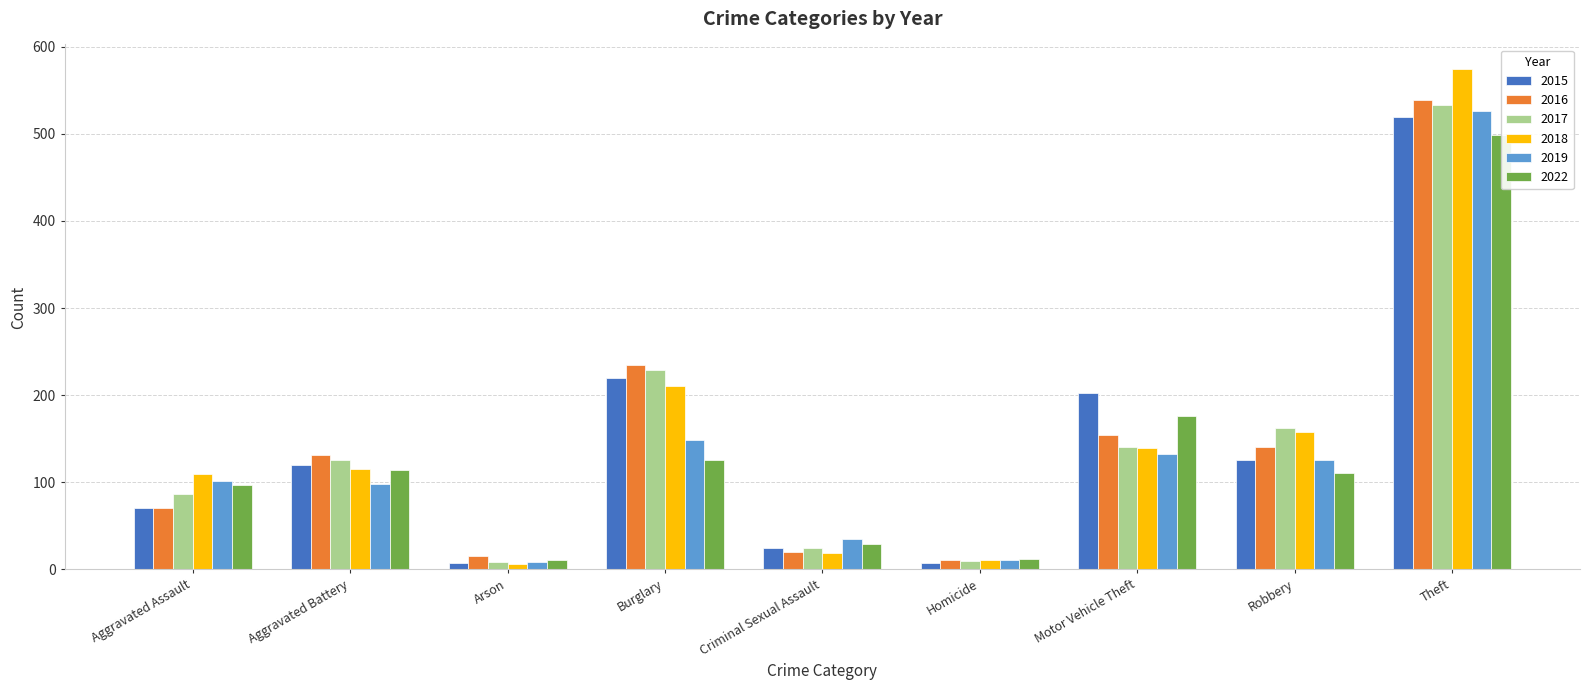

True or false: 2019 has a value of 76 at Burglary.

False